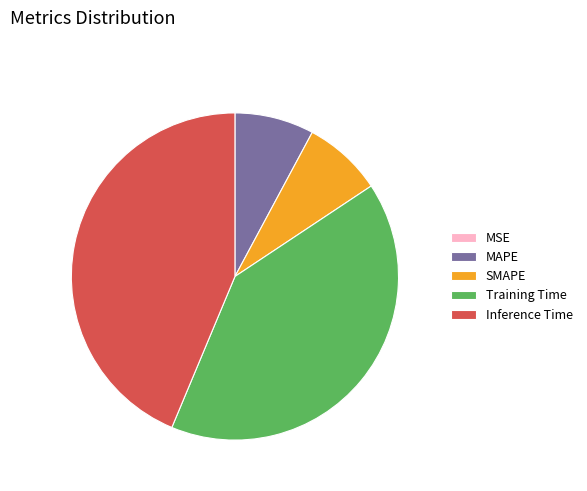

Which has a higher value, SMAPE or Training Time?

Training Time